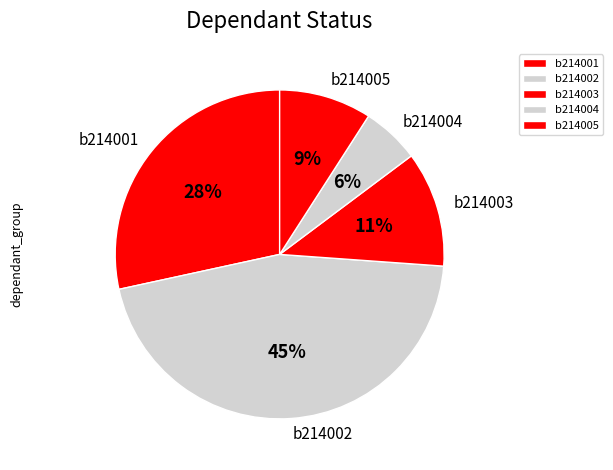

Is the sum of b214005 and b214001 greater than half?

No